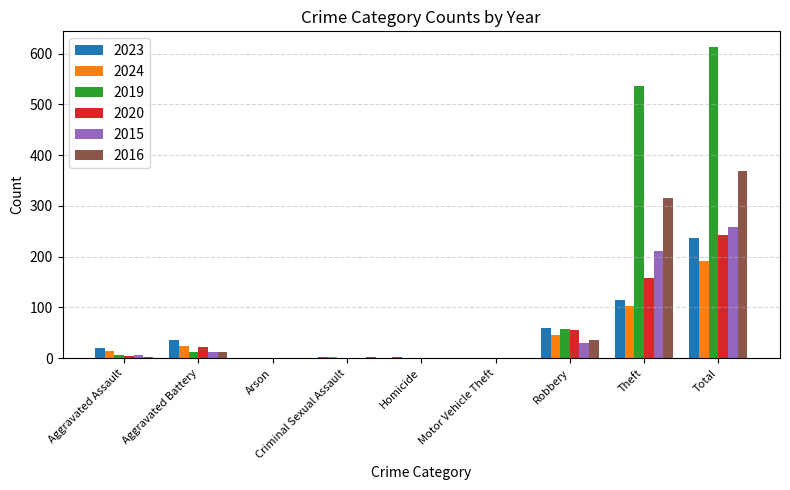

What is the sum of all 2024 values?

384